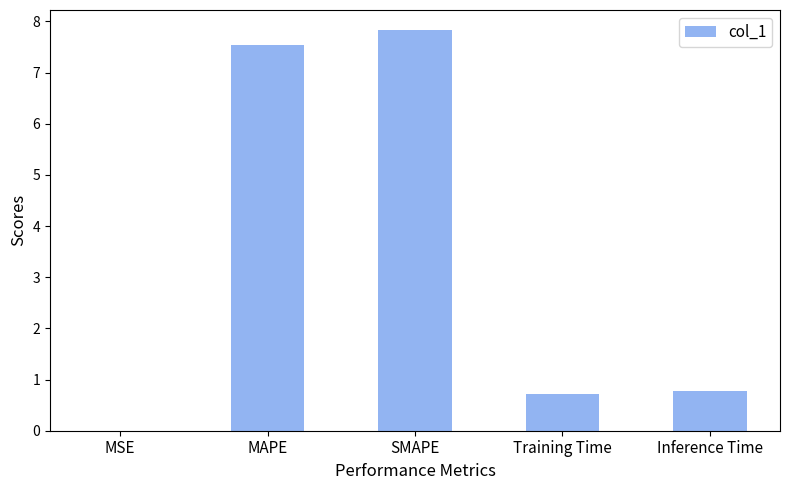

What is the maximum value shown in the chart?

7.8